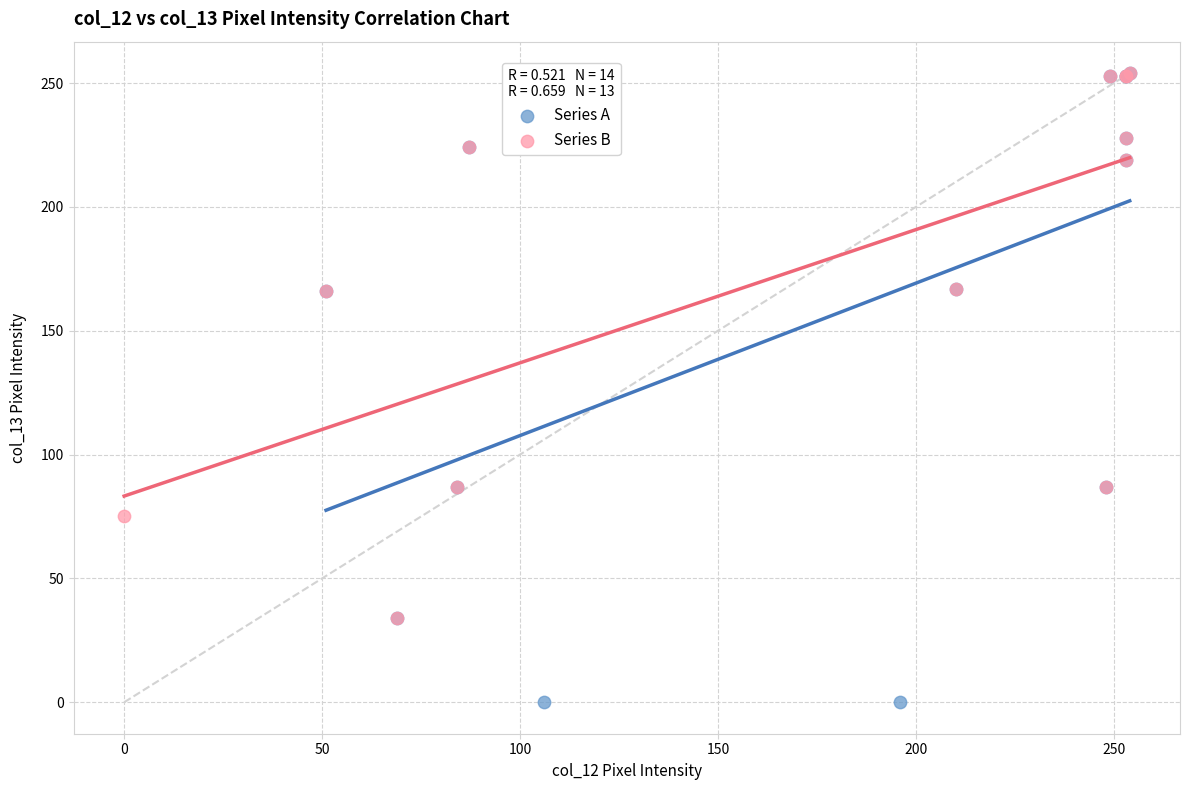

Which series reaches the minimum Y coordinate?

Series A